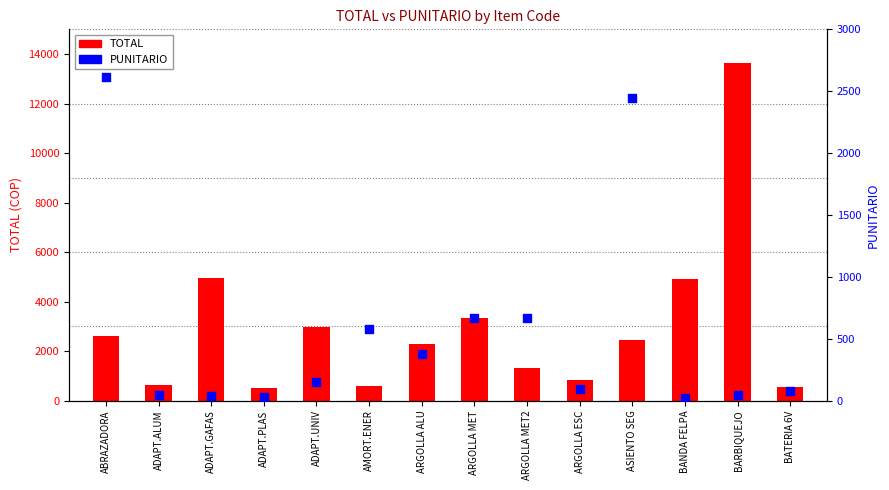

Which series has the largest total across all categories?

TOTAL